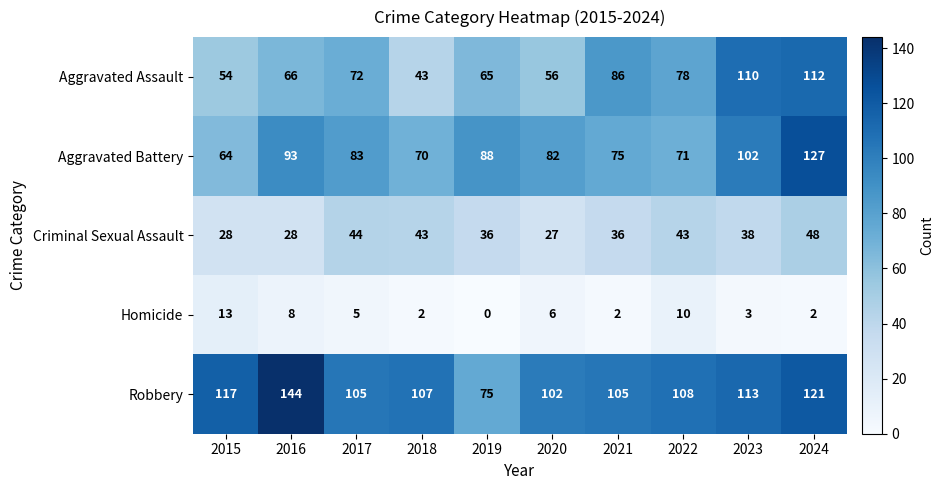

What is the sum of all Homicide values?

51